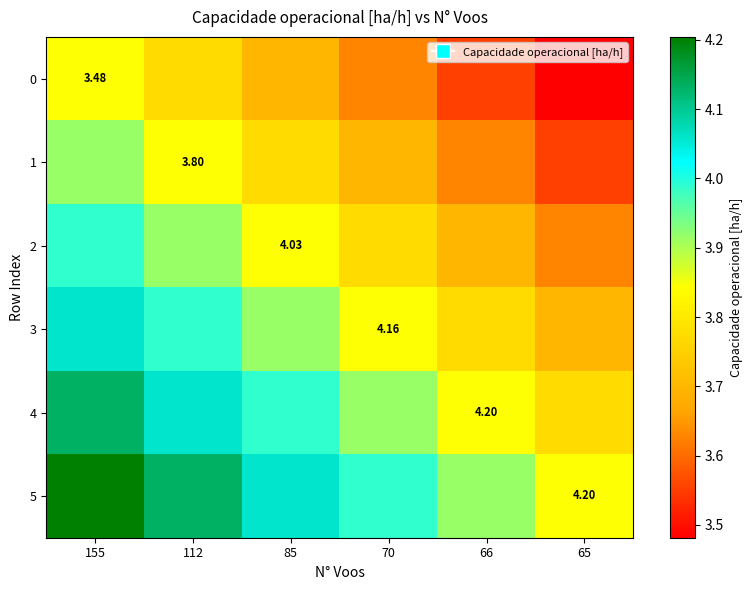

Is it true that 1 equals 3.8 at 112?

True